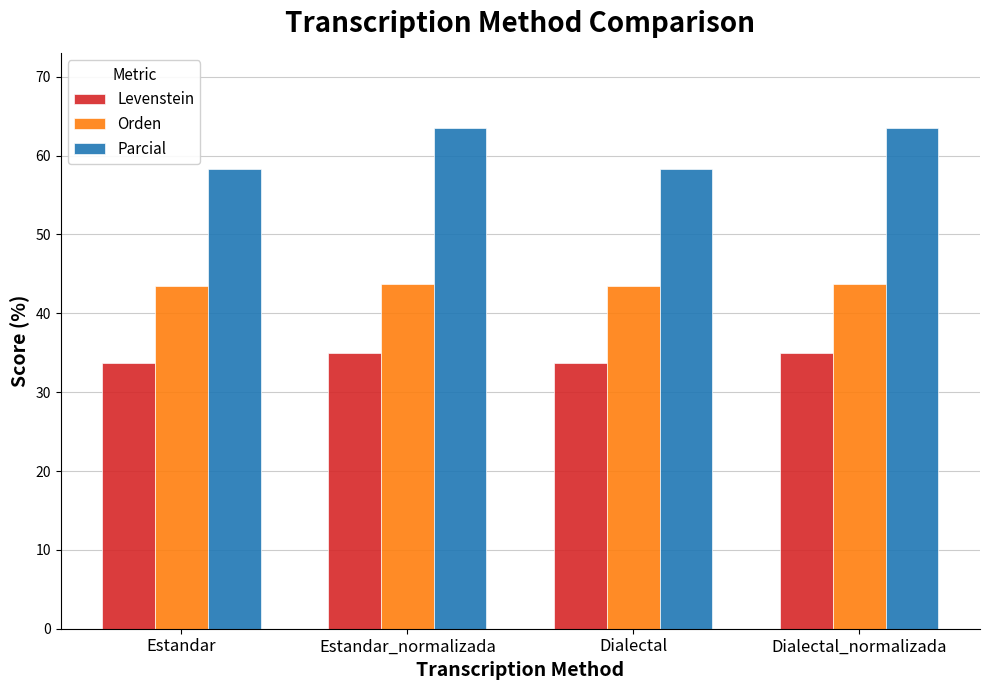

Which series has the largest total across all categories?

Parcial